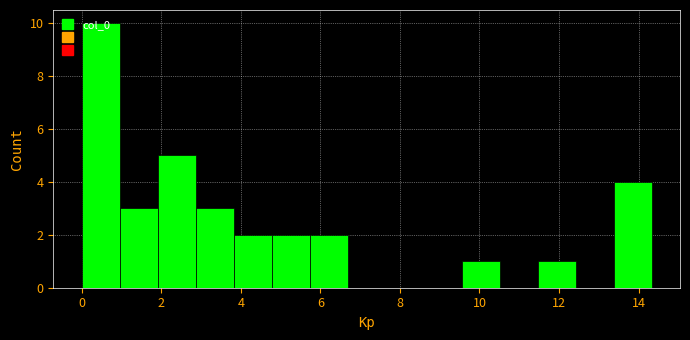

Reading left to right, transcribe this chart: for each bar, give the range it covers on the x-axis and its height. Neither the bar edges nor the heights are printed on the chart, so give them approximately, as read against the axes.

0.0 to 1.0: 10
1.0 to 2.0: 3
2.0 to 2.8: 5
2.8 to 3.8: 3
3.8 to 4.8: 2
4.8 to 5.8: 2
5.8 to 6.6: 2
6.6 to 7.6: 0
7.6 to 8.6: 0
8.6 to 9.6: 0
9.6 to 10.6: 1
10.6 to 11.4: 0
11.4 to 12.4: 1
12.4 to 13.4: 0
13.4 to 14.4: 4